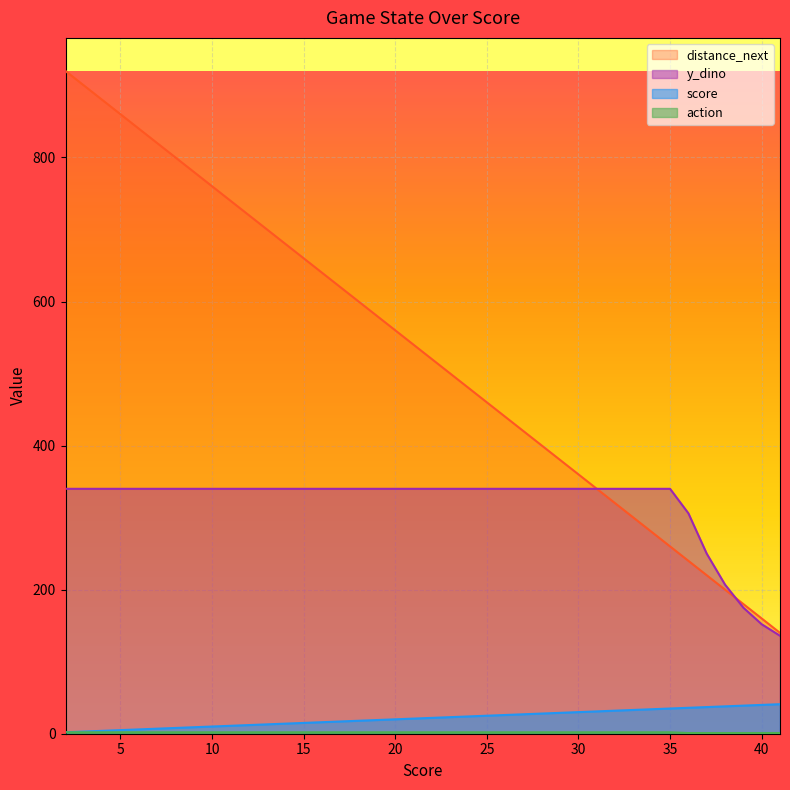

Is it true that distance_next equals 8 at 19?

False